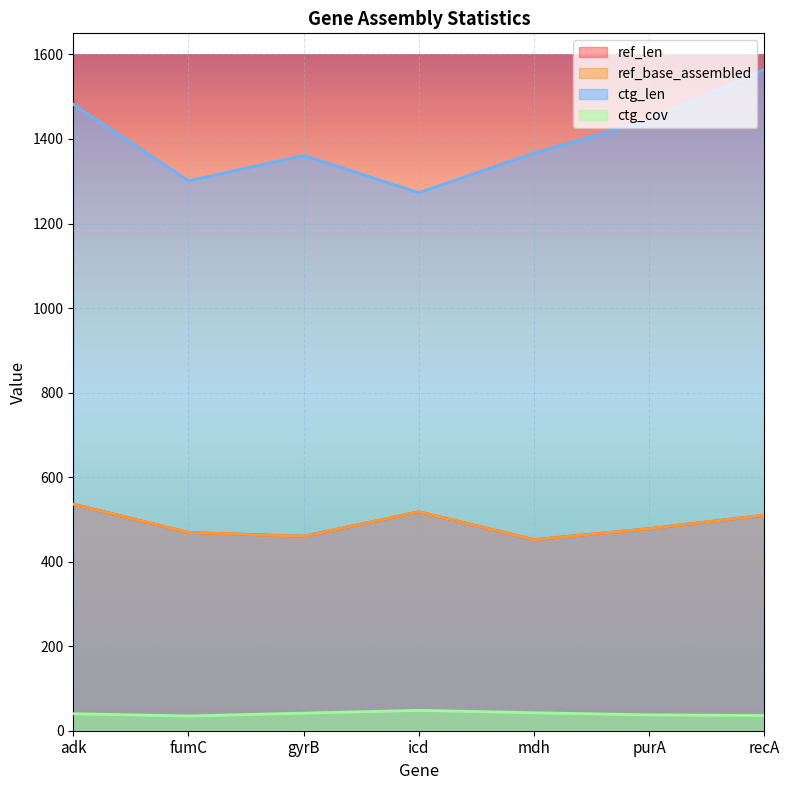

In ref_base_assembled, how many points are higher than both neighbors (excluding endpoints)?

1